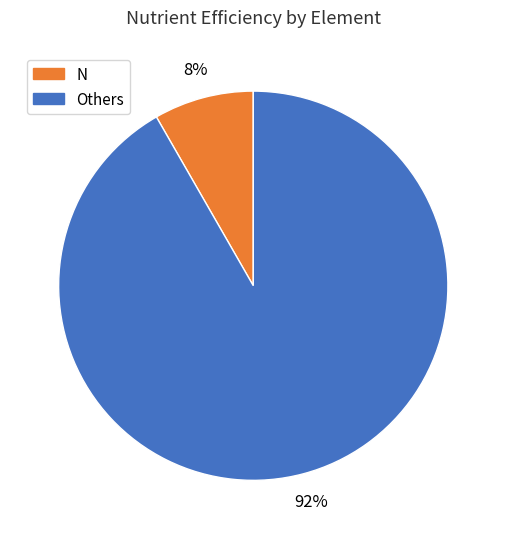

Does any single category account for the majority?

Yes